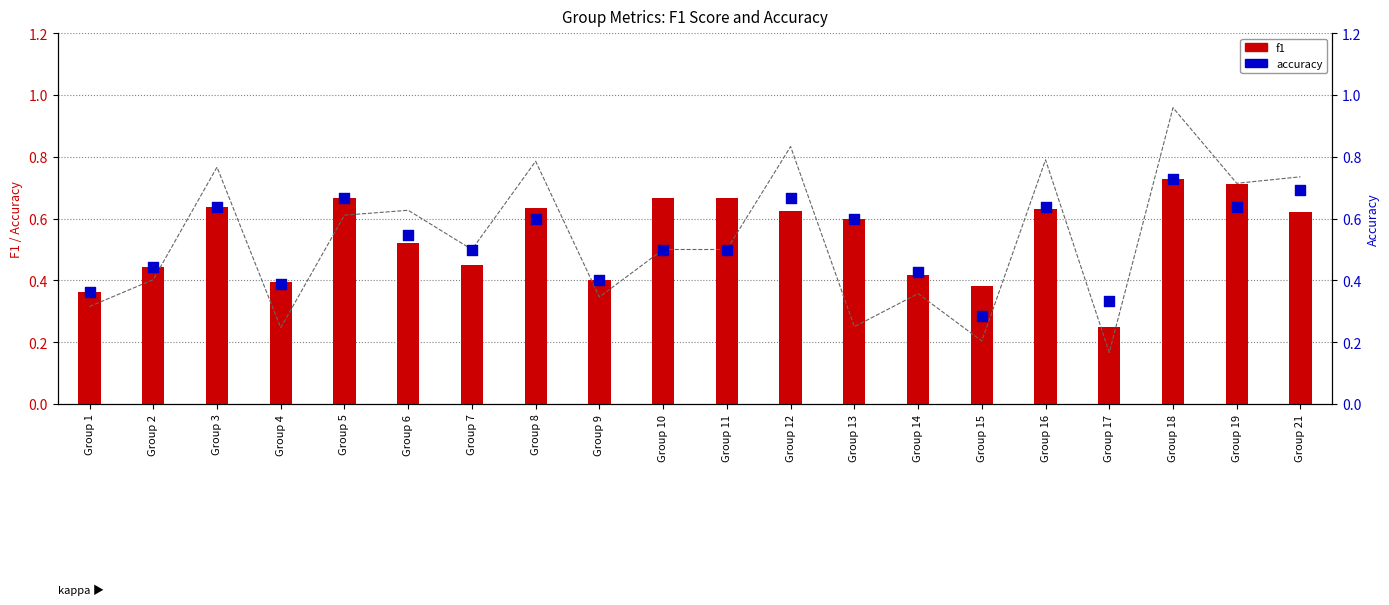

Which series has the largest total across all categories?

f1